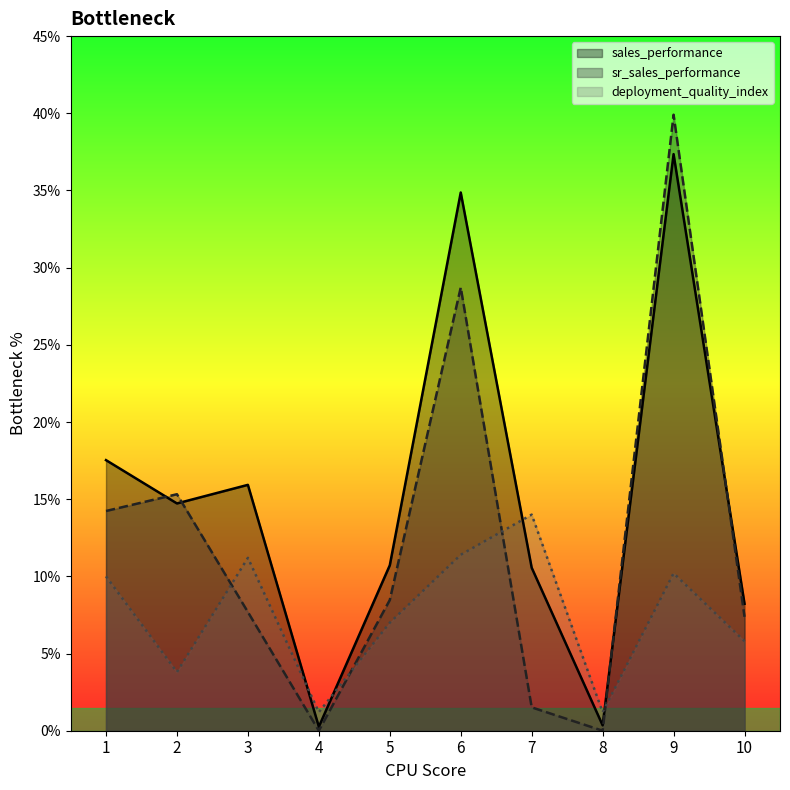

What is the sum of the sr_sales_performance values at 9 and 10?

47.3